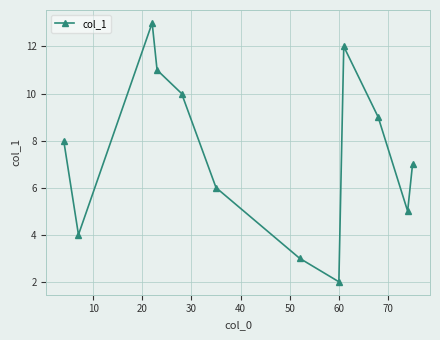

Reading left to right, list all the values displayed in this chart.

8.0	4.0	13.0	11.0	10.0	6.0	3.0	2.0	12.0	9.0	5.0	7.0